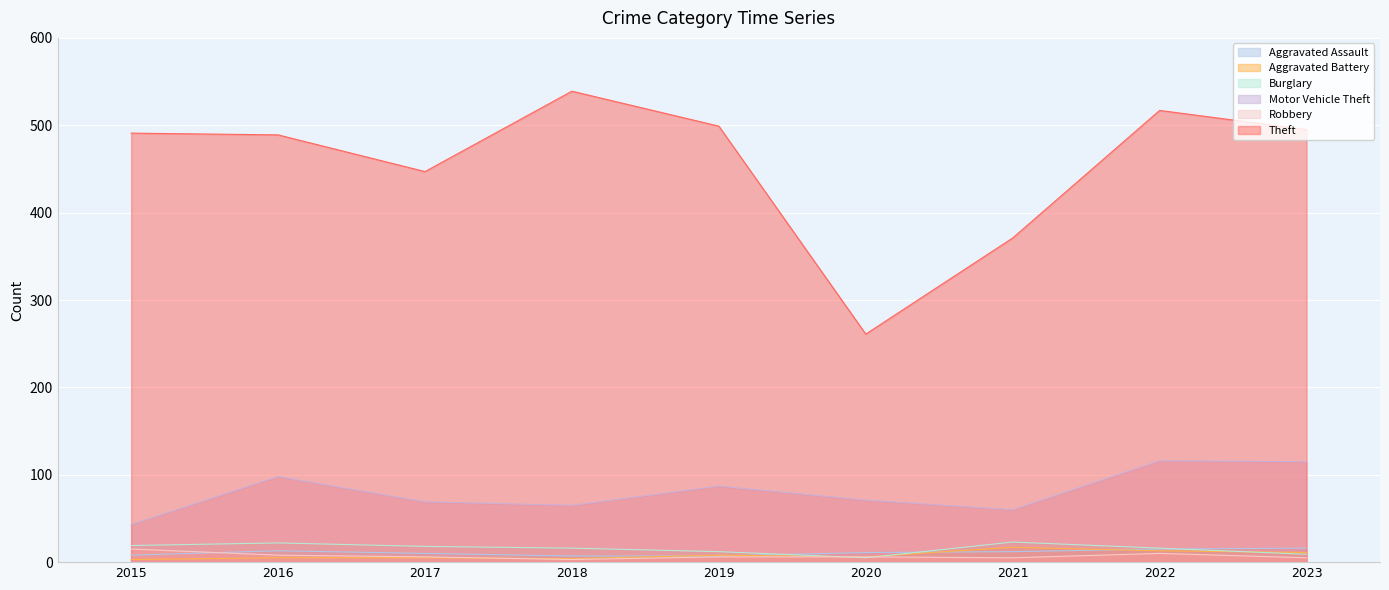

True or false: Theft has more than 0 points higher than both neighbors.

True